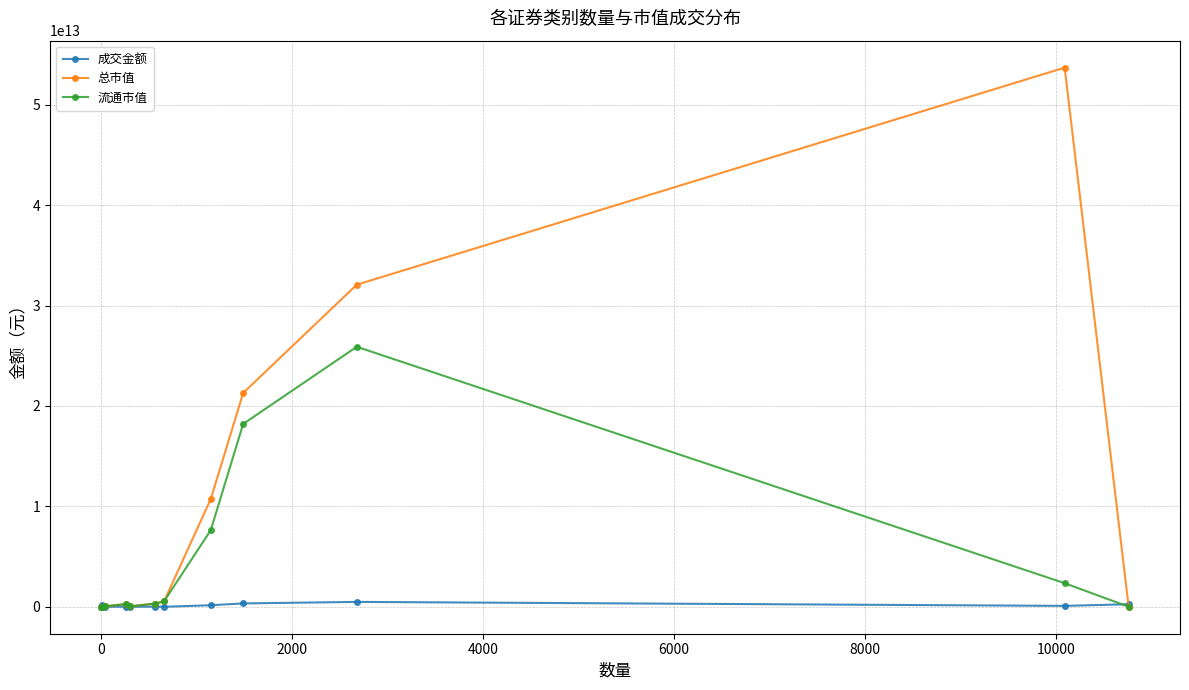

True or false: 成交金额 has more than 1 points higher than both neighbors.

True